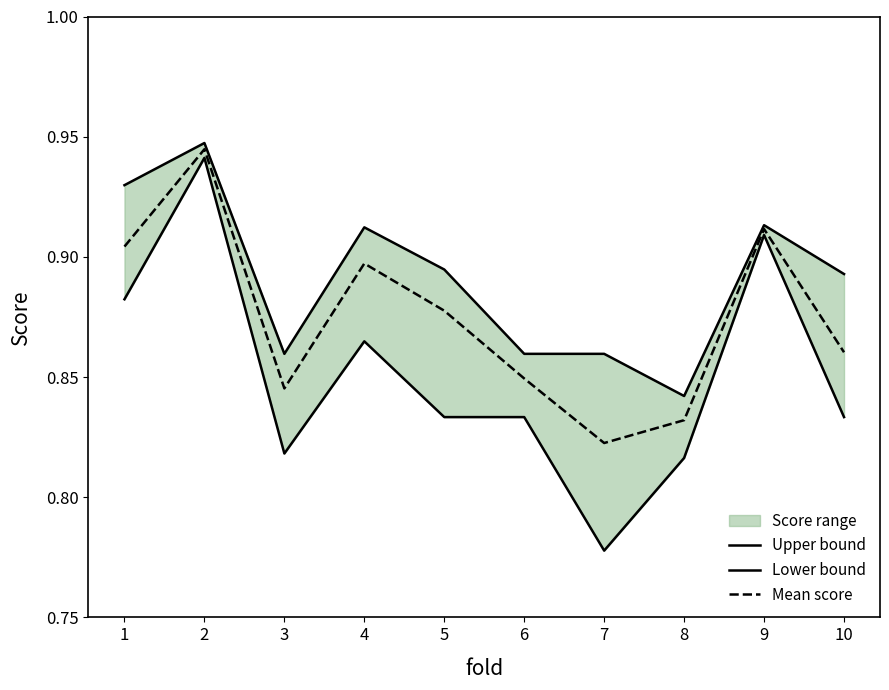

How many lines are shown in the chart?

3